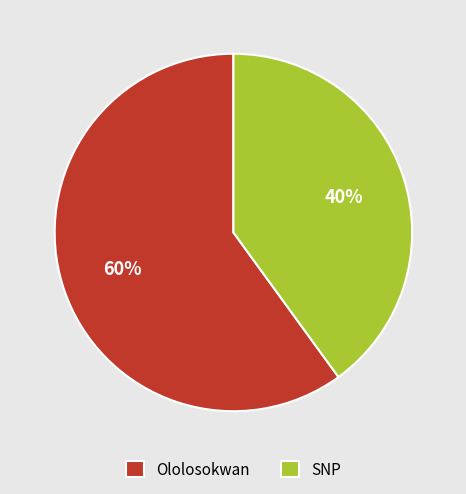

Which slice is the largest?

Ololosokwan